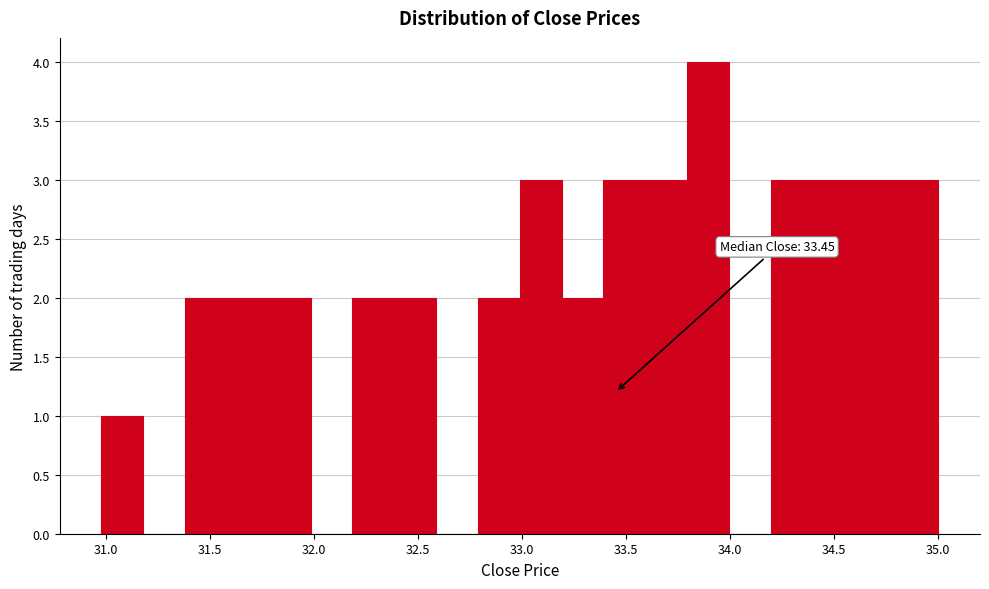

Which range on the x-axis has the tallest bar?

33.8 to 34.0